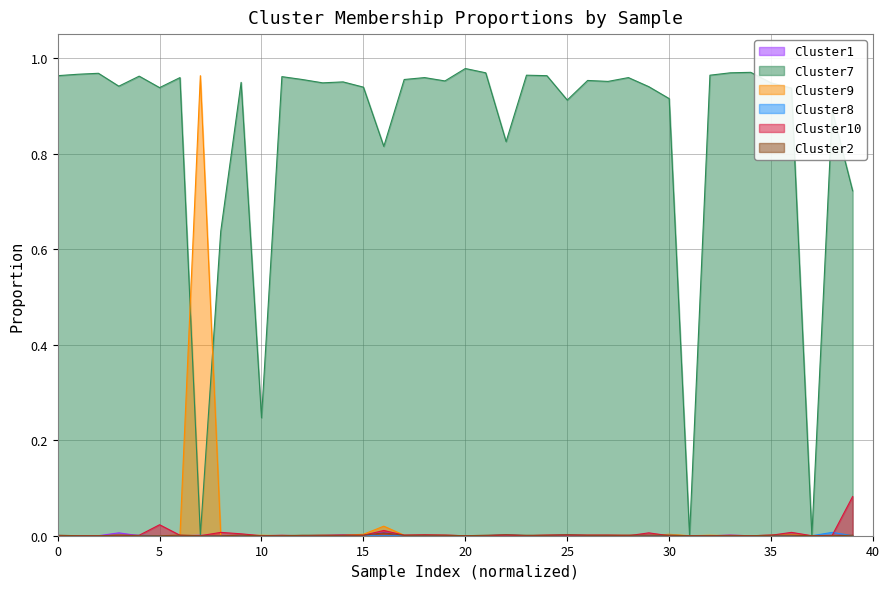

What is the label of the 39th point from the left?

38